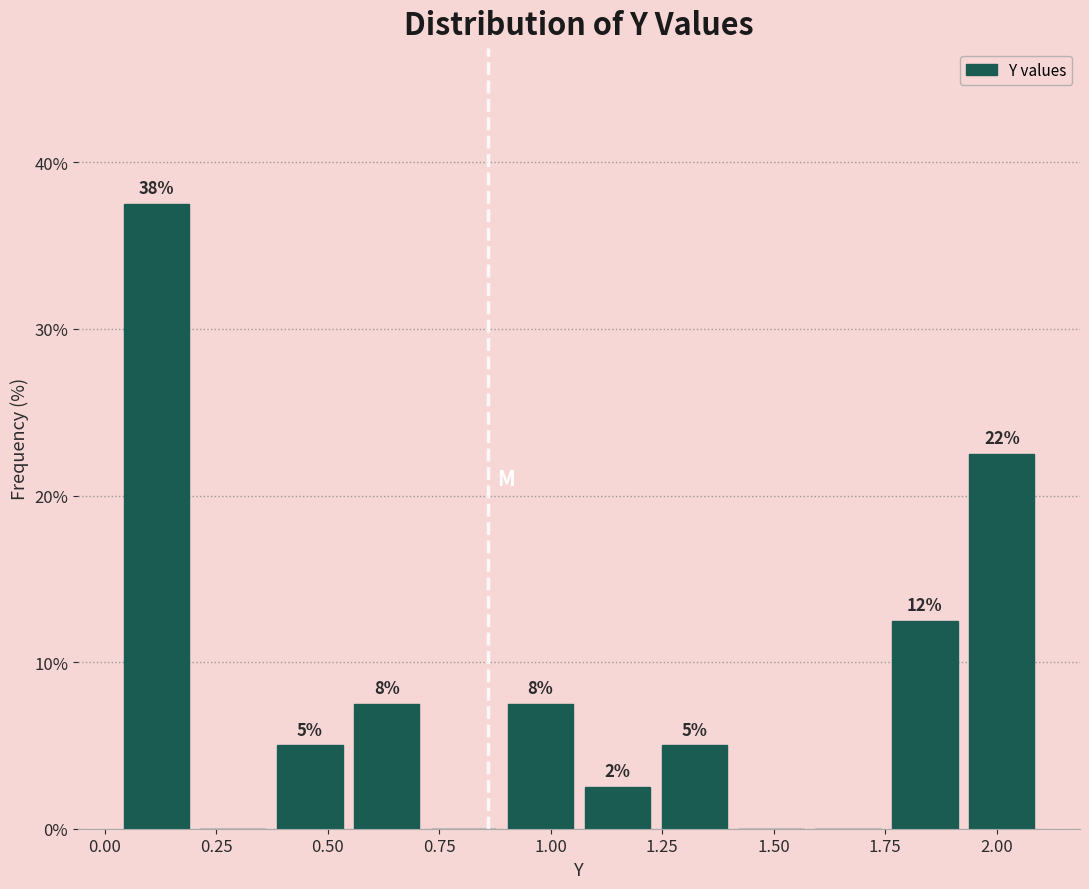

Read against the x-axis, roughly where is the centre of the tallest bar?

0.10